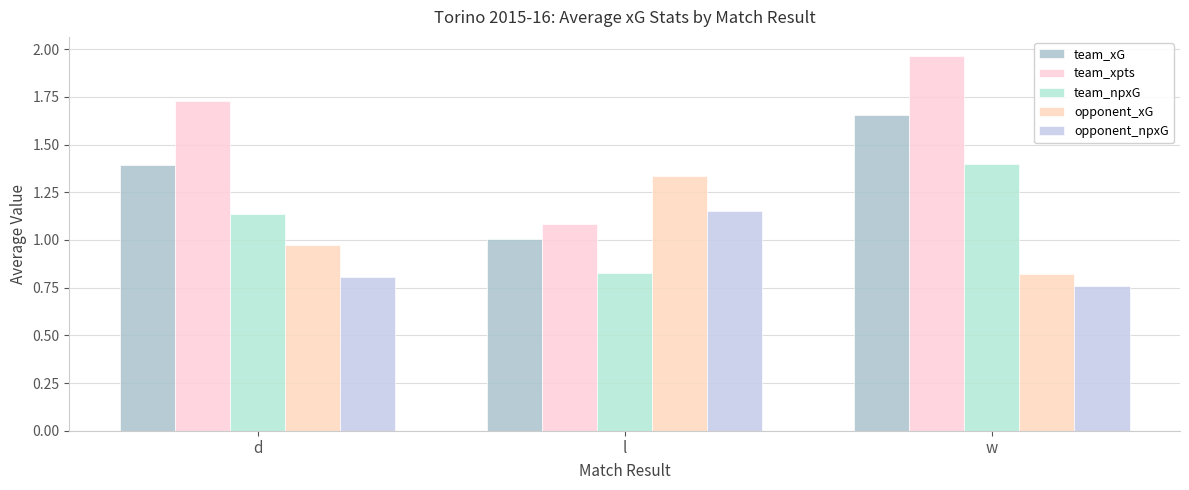

What is the sum of the team_xpts values at d and l?

2.8